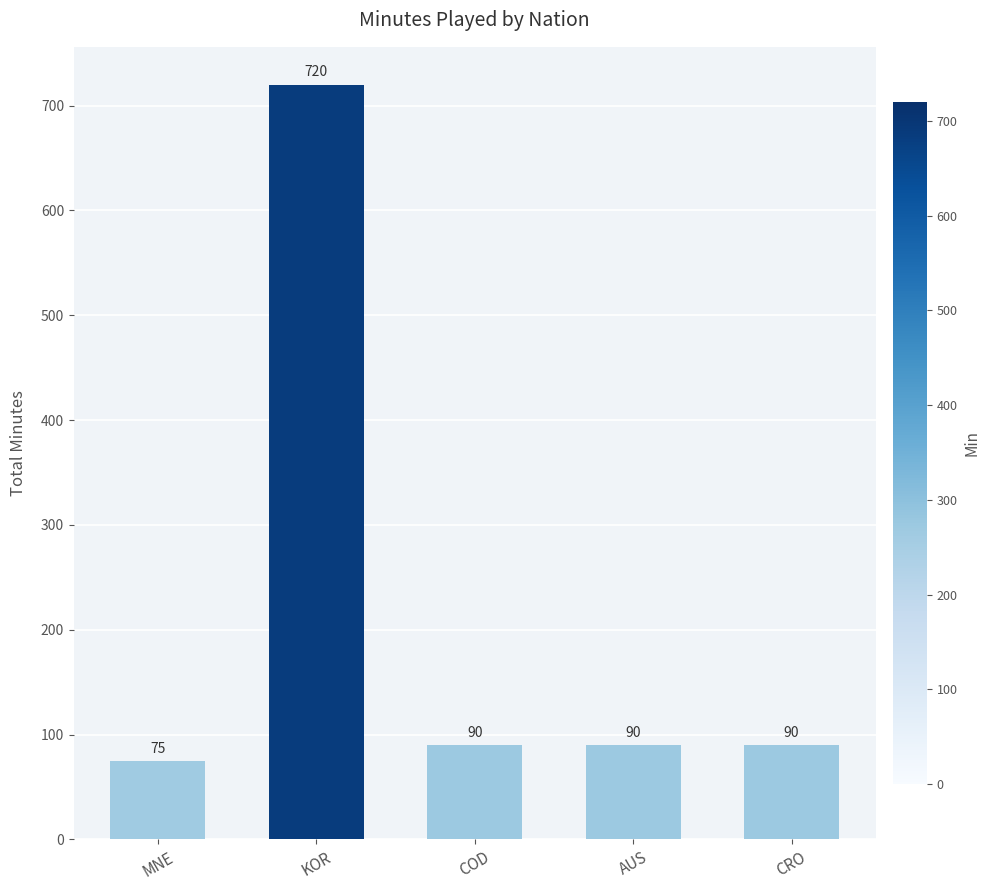

Where does the data first go above 90?

KOR